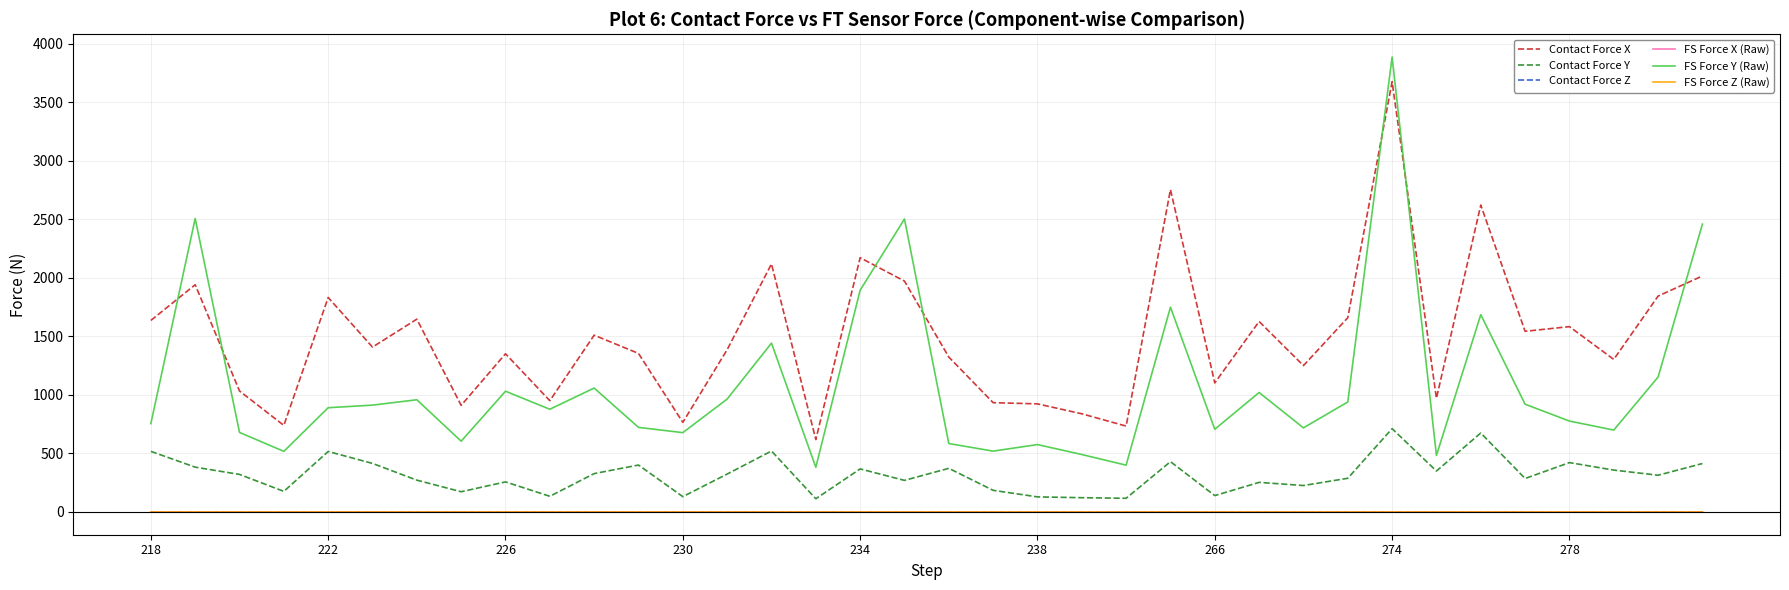

True or false: FS Force X (Raw) has more than 0 points higher than both neighbors.

True